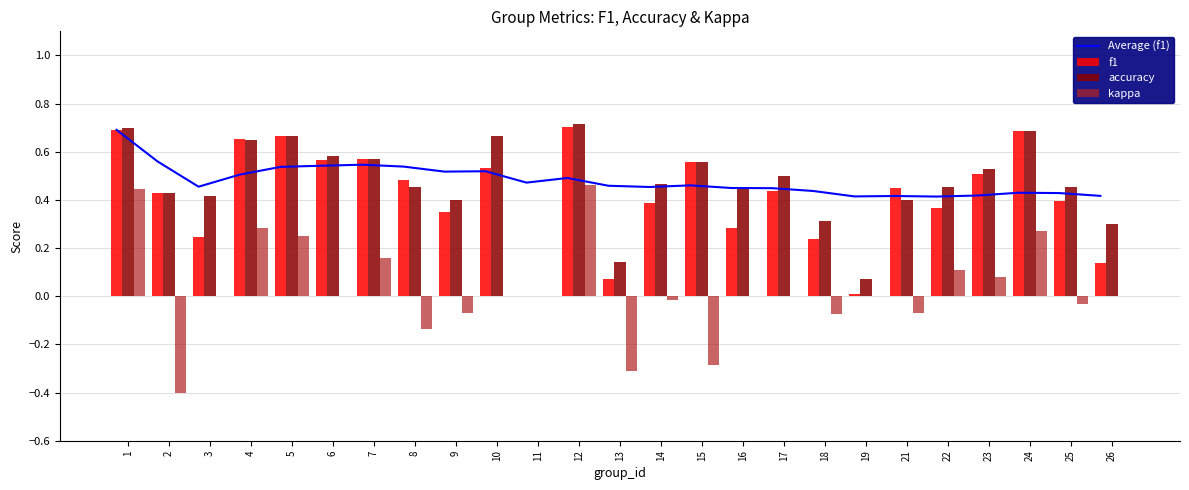

Which series has the largest range (max minus min)?

kappa